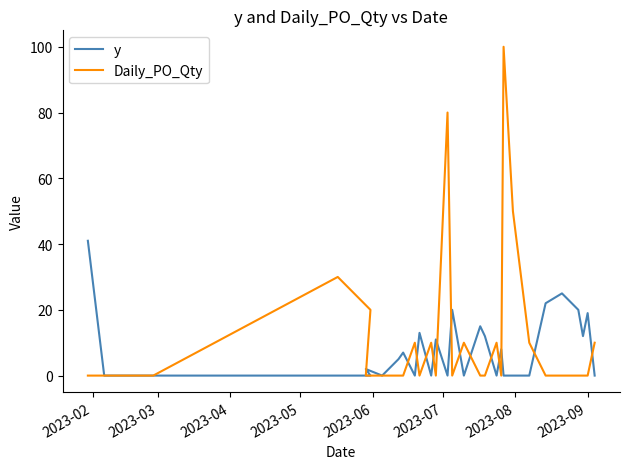

What is the difference between the maximum and minimum values in the y series?

41